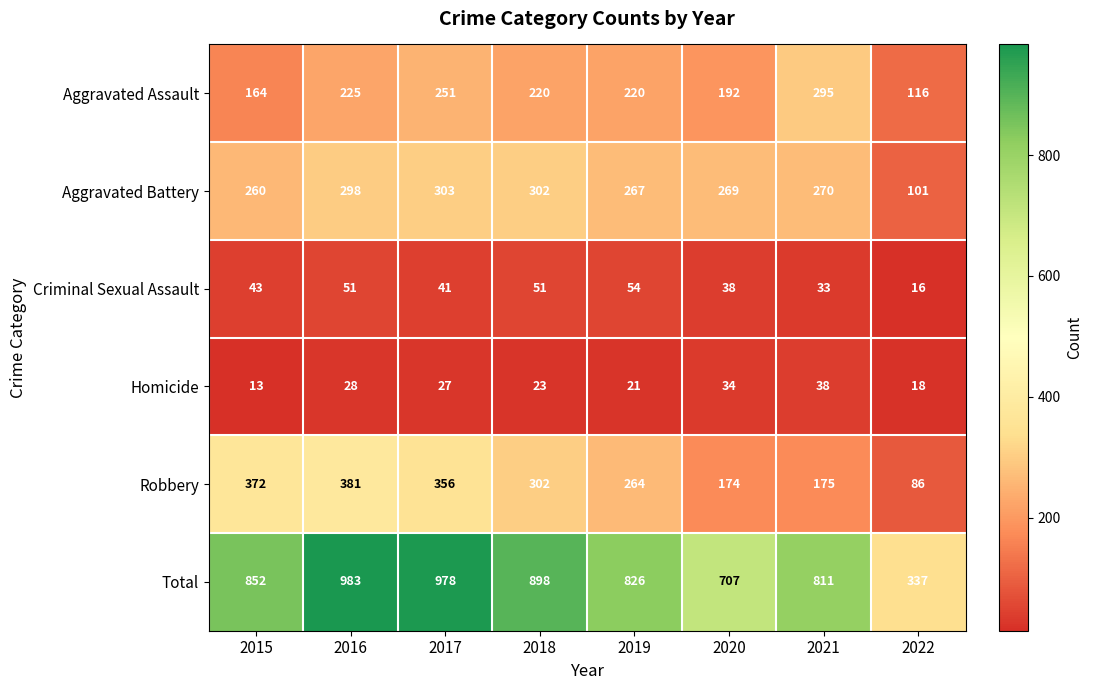

Which series has the largest total across all categories?

Total